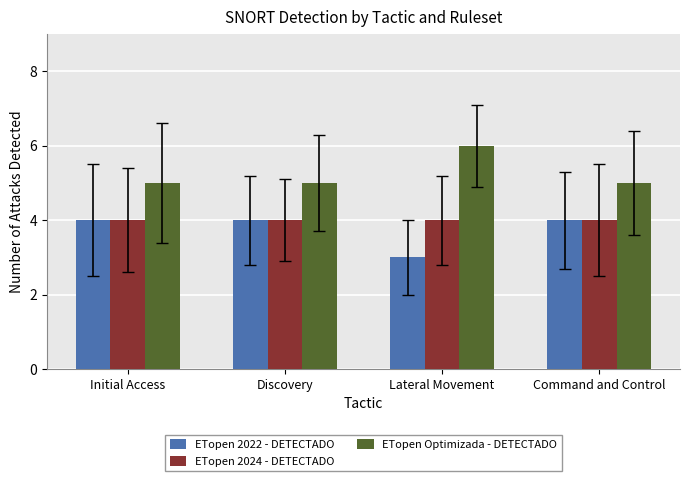

Which label corresponds to the largest value in the chart?

Lateral Movement